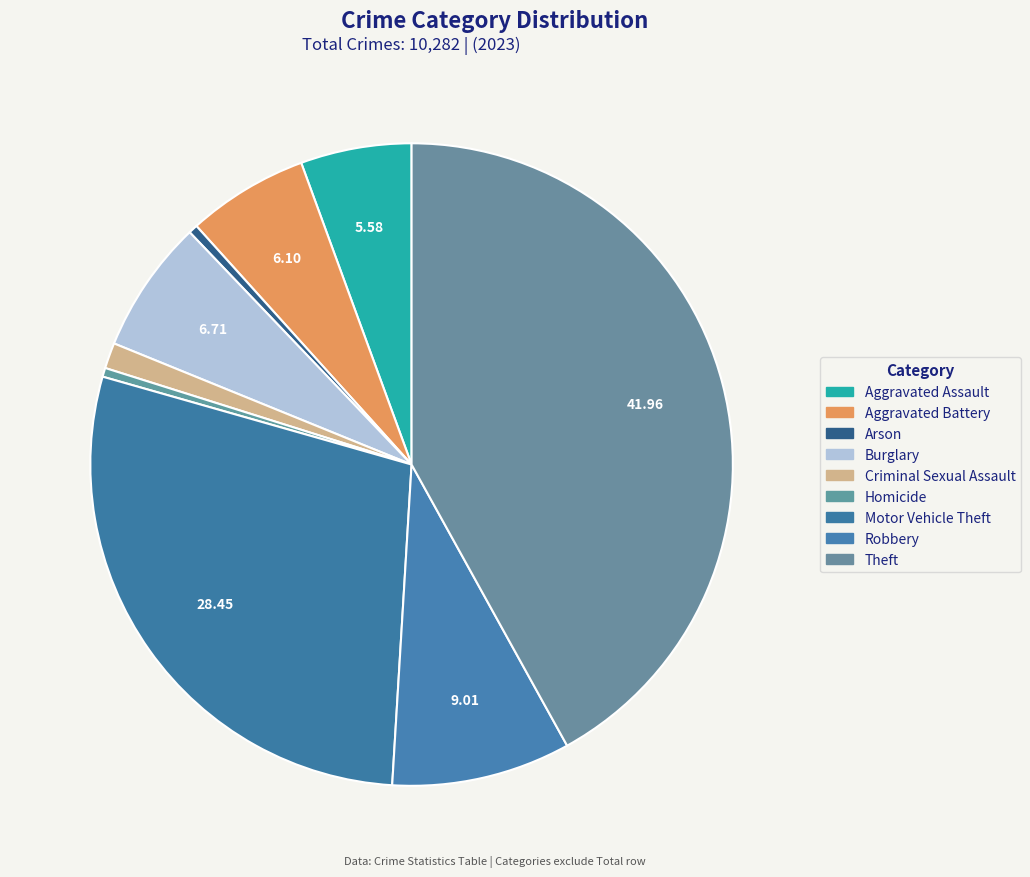

To the nearest percent, what percentage of the pie is Aggravated Battery?

6%